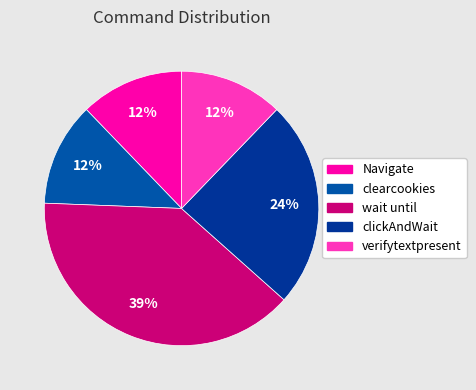

Is it true that Navigate is 12% of the pie?

True